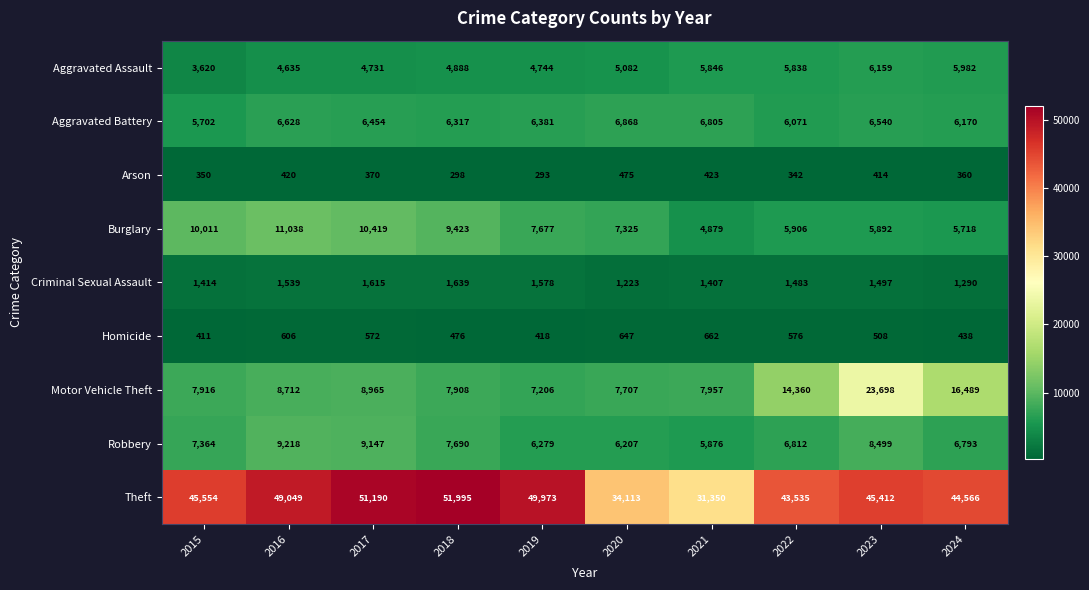

Which category has the highest value in the Homicide series?

2021